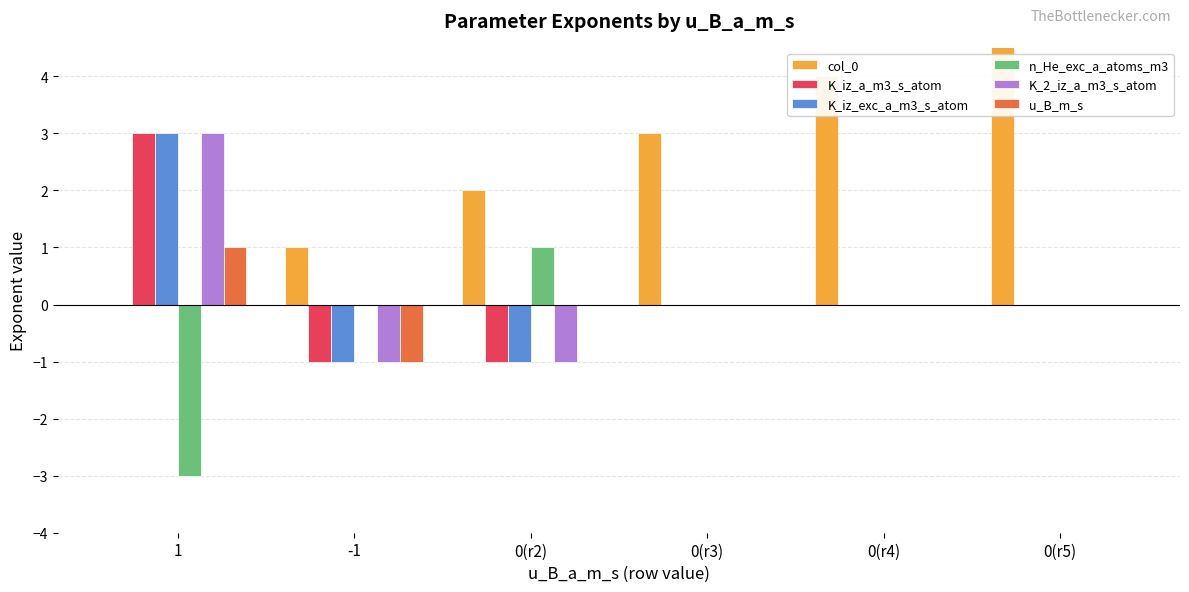

What are all the series names shown in the legend?

col_0, K_iz_a_m3_s_atom, K_iz_exc_a_m3_s_atom, n_He_exc_a_atoms_m3, K_2_iz_a_m3_s_atom, u_B_m_s